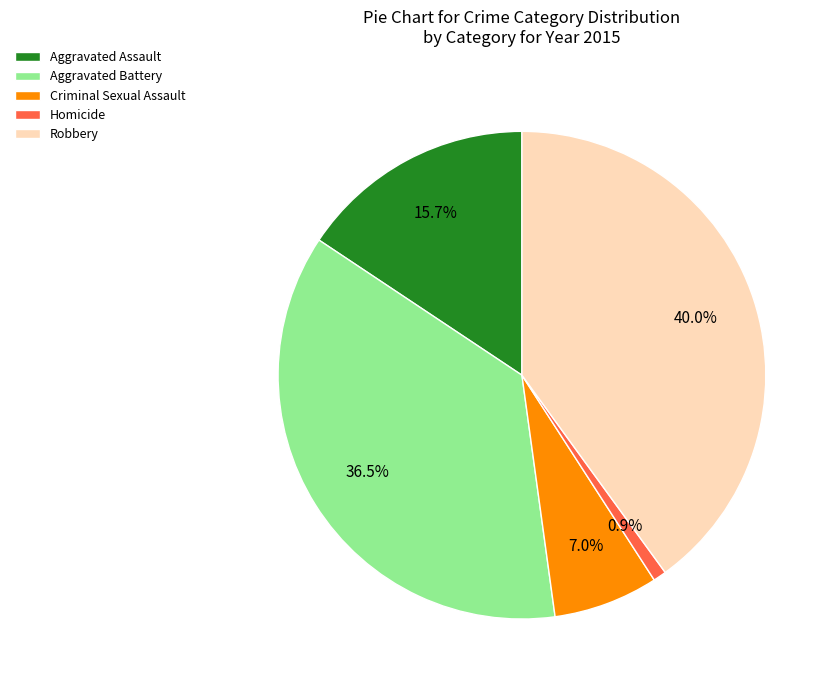

Count the number of slices in the pie.

5